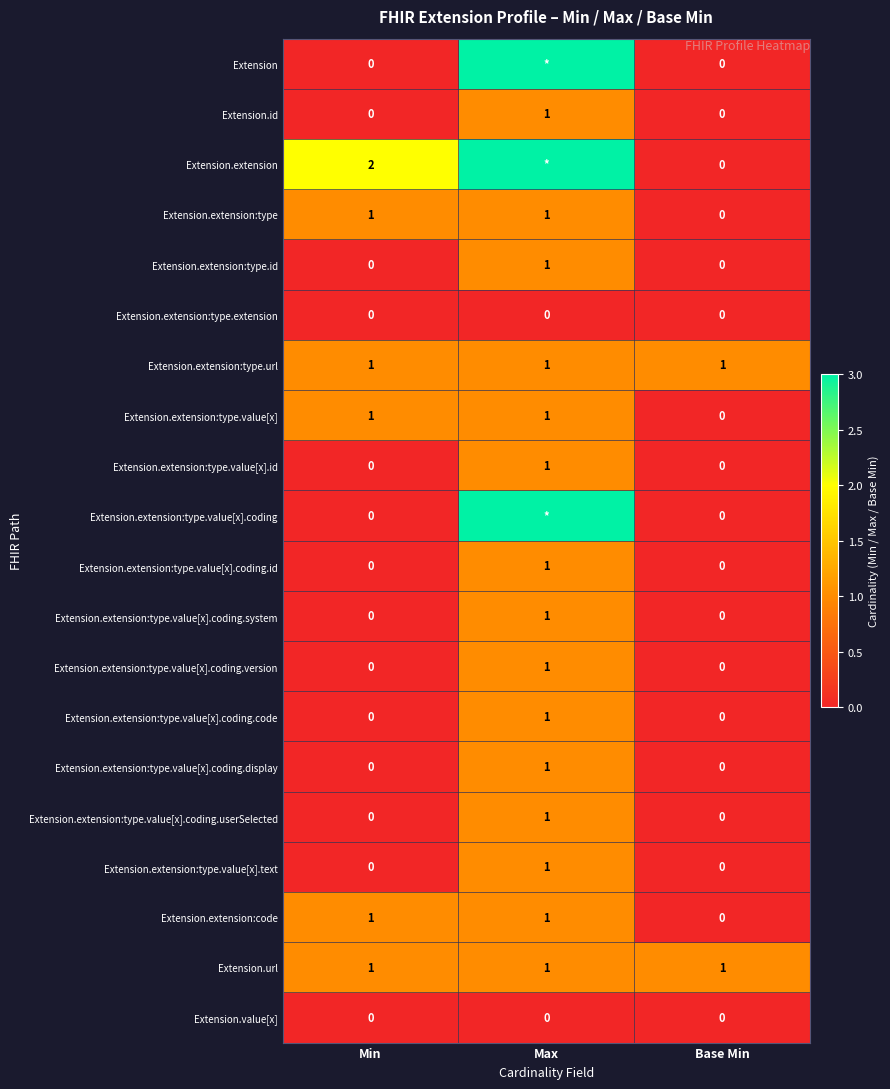

What is the maximum value for Extension.extension:type.value[x].text?

1